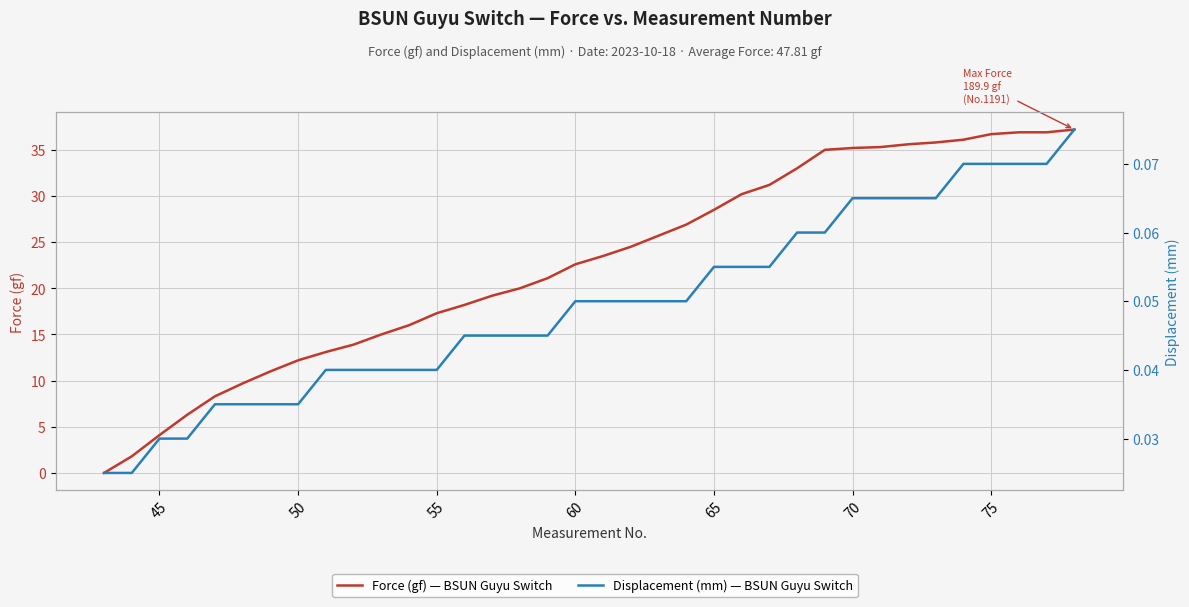

How many Displacement (mm) values are between 0 and 1?

36